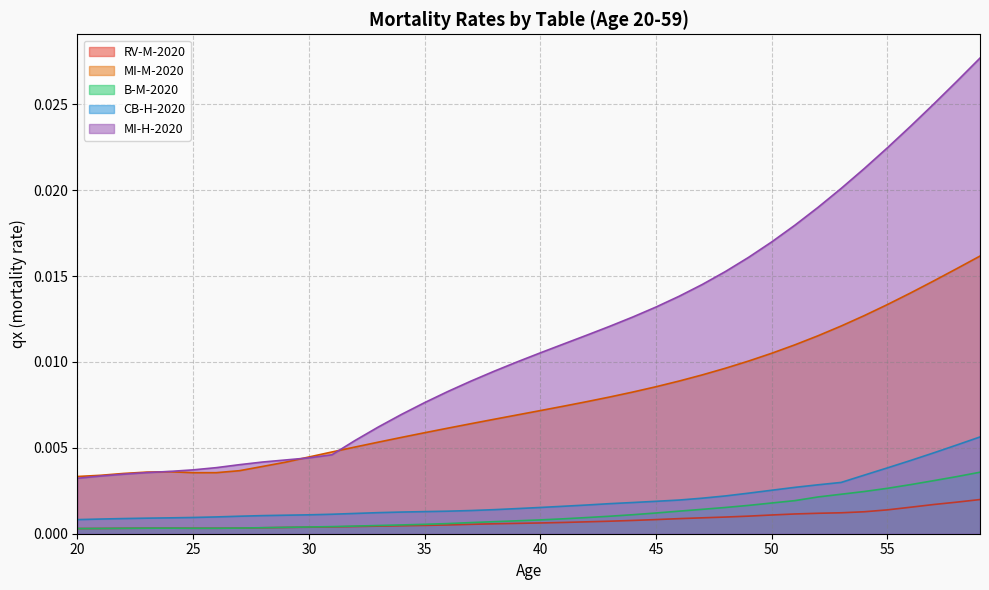

Rank the series by their maximum value, from lowest to highest.

RV-M-2020, B-M-2020, CB-H-2020, MI-M-2020, MI-H-2020